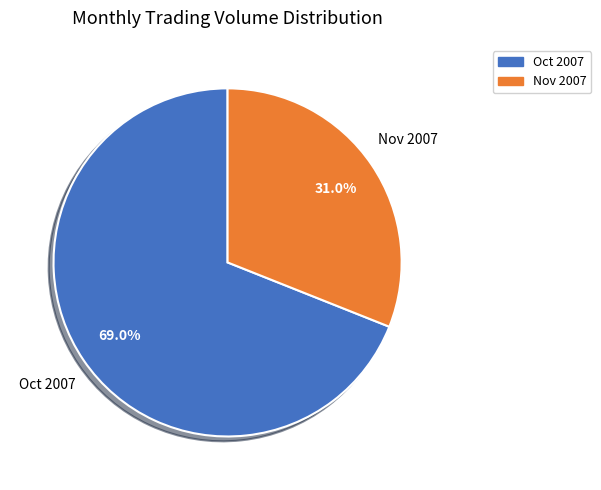

Is there a majority slice in this chart?

Yes